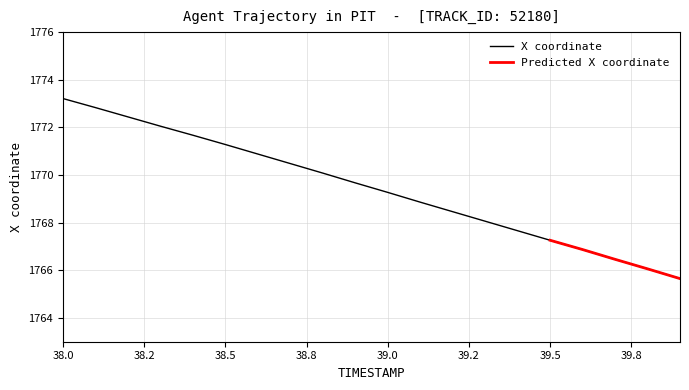

The X coordinate series shows 1045.7 at 39.0. True or false?

False